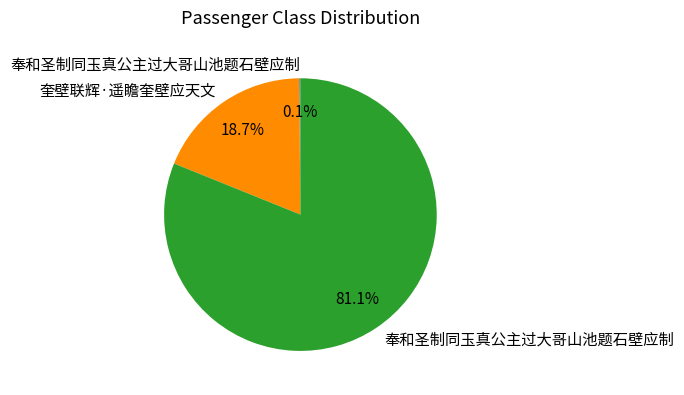

Is there a majority slice in this chart?

Yes